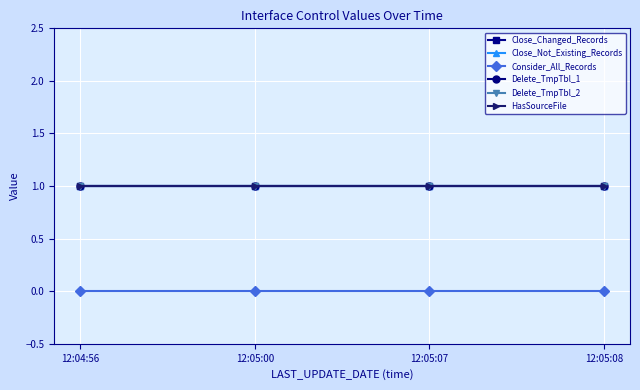

Which has a higher value, 12:04:56 or 12:05:07?

12:04:56